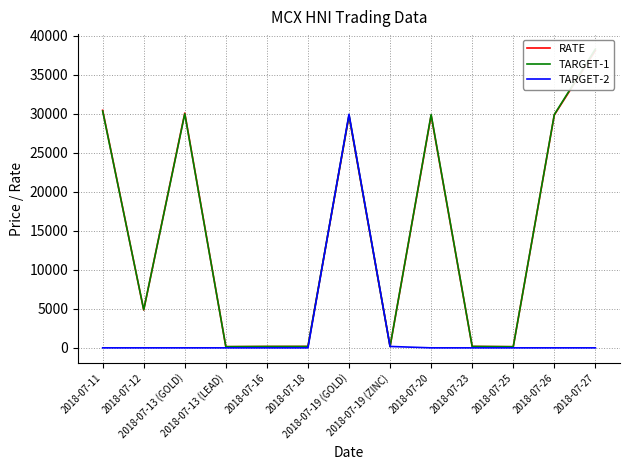

Where do TARGET-2 and TARGET-1 first cross each other?

2018-07-18 and 2018-07-19 (GOLD)